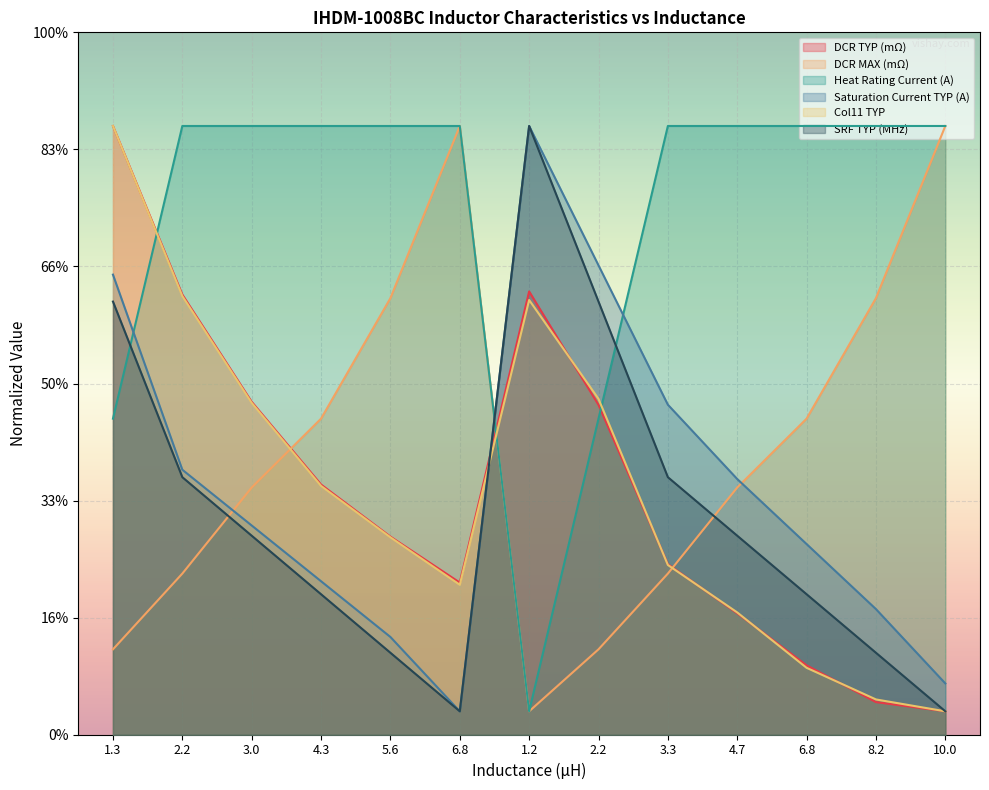

How many intersections are there between Col11 TYP and DCR MAX (mΩ)?

3